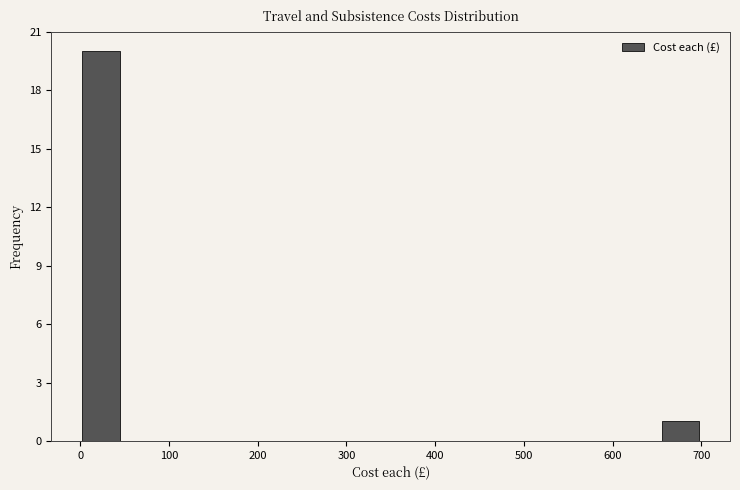

What is the height of the bar covering 0 to 50 on the x-axis? Neither the bar edges nor the heights are printed on the chart, so give them approximately, as read against the axes.

20